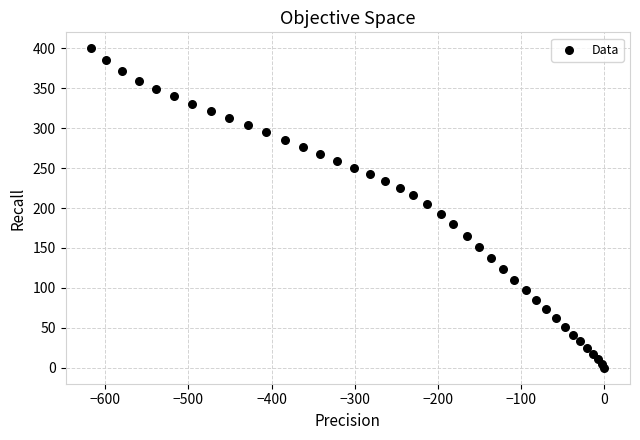

What is the range of X values (max minus min)?

616.8